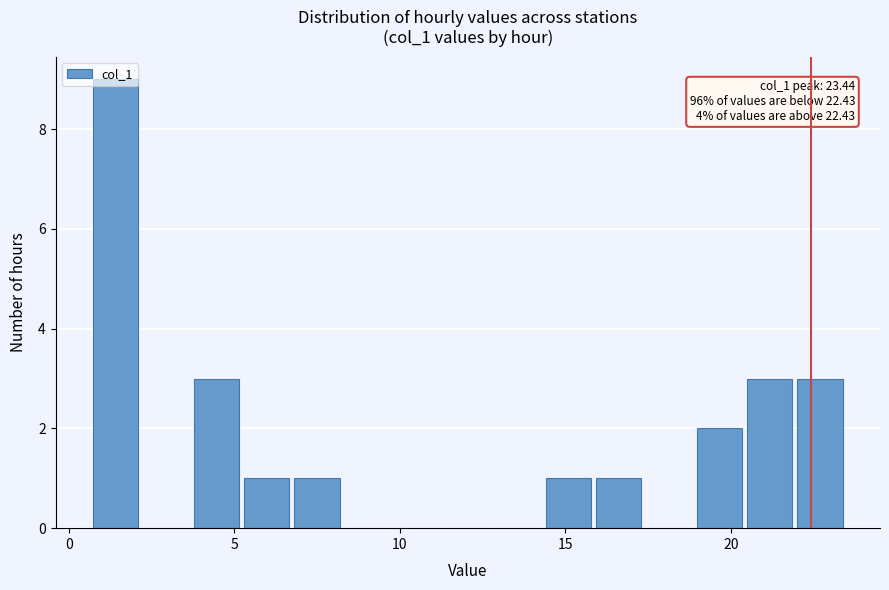

Around what value on the x-axis is the tallest bar? Give the approximate position of its centre, as read against the axis.

1.5